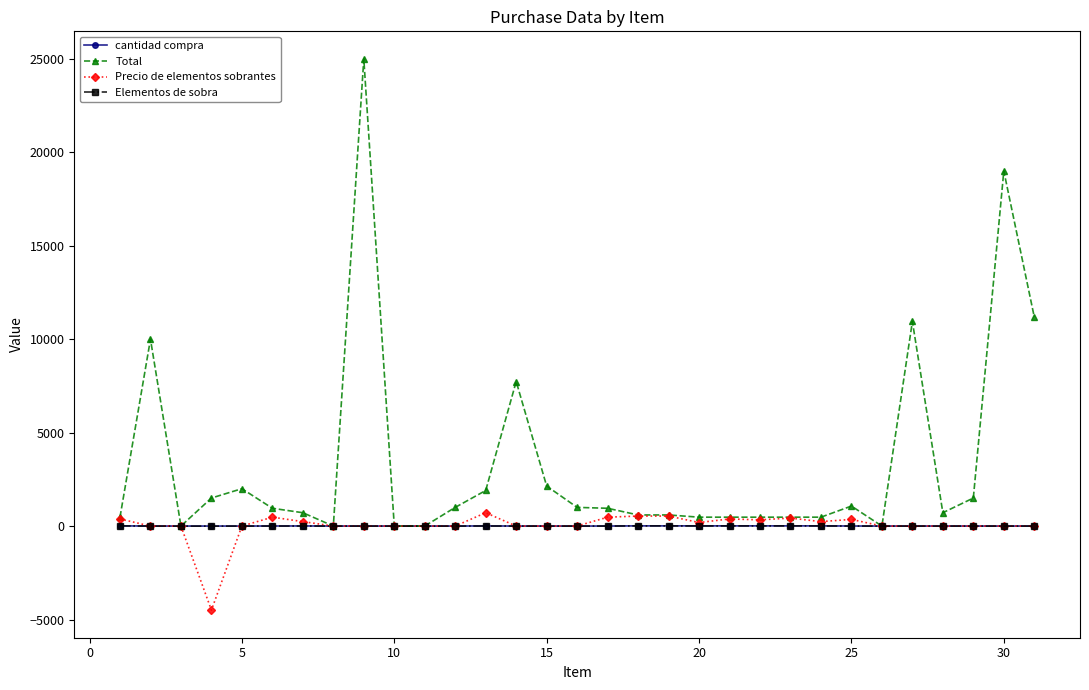

True or false: Total has more than 0 points higher than both neighbors.

True